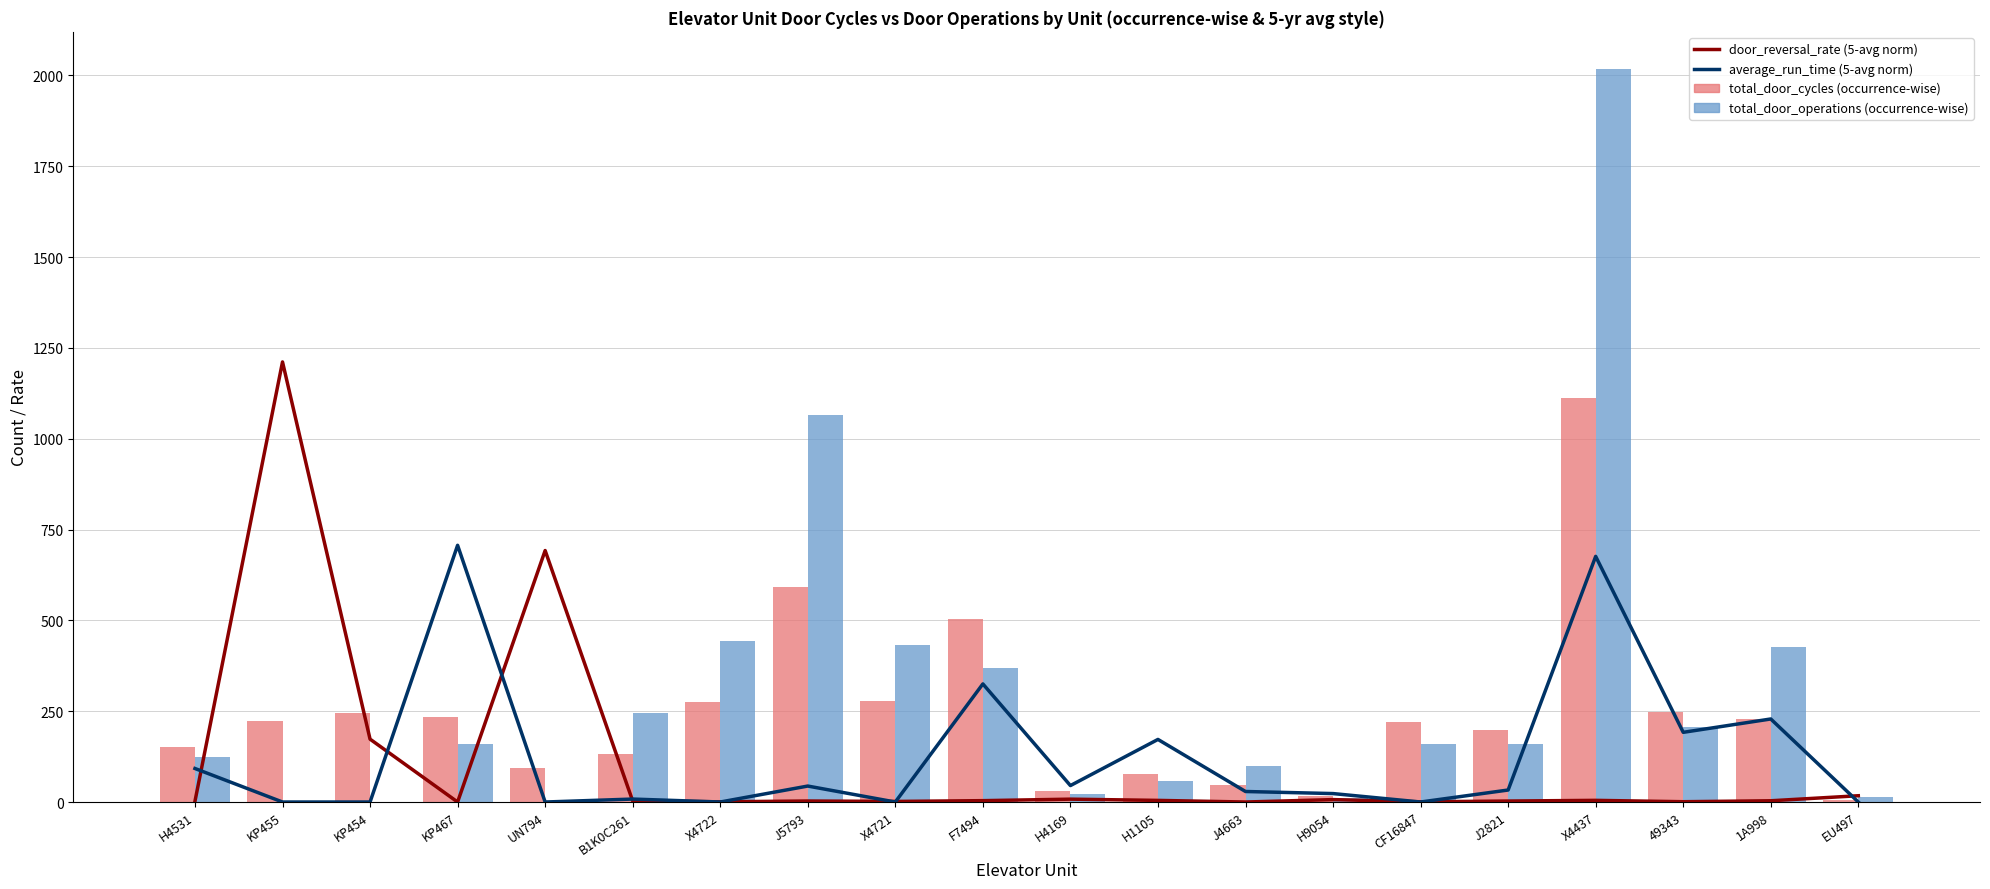

How many groups of bars are there?

20